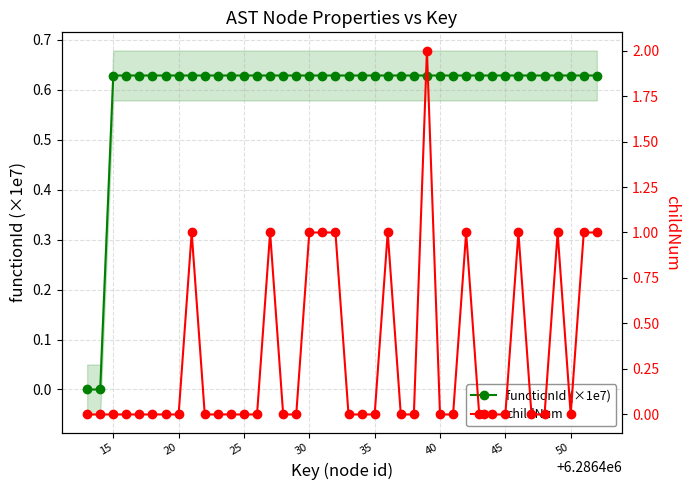

What is the difference between the maximum and minimum values in the functionId (×1e7) series?

0.6